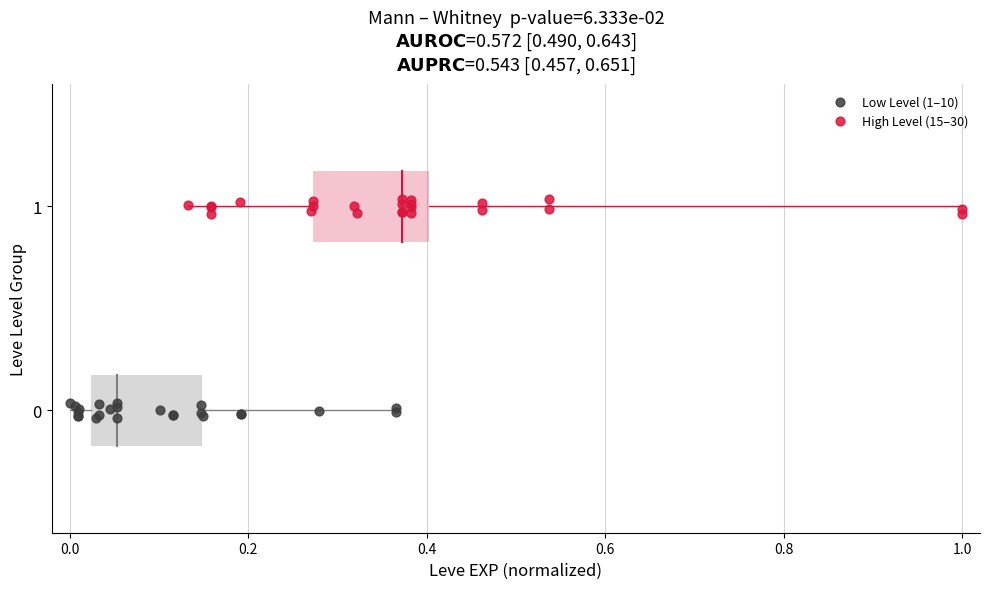

Which series contains the highest Y value?

High Level (15–30)